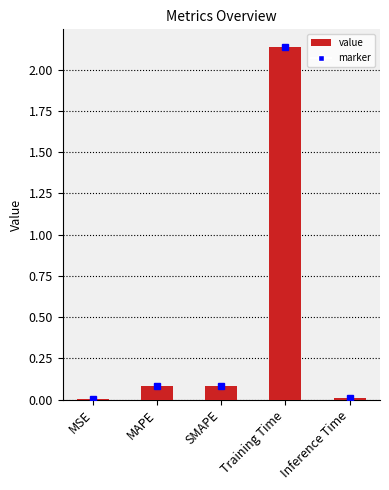

The value at Training Time is 0.5. True or false?

False